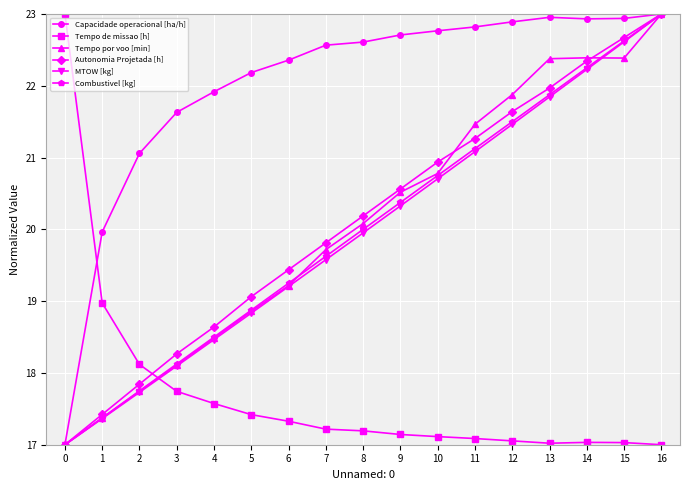

Is it true that Autonomia Projetada [h] equals 4.3 at 11?

False